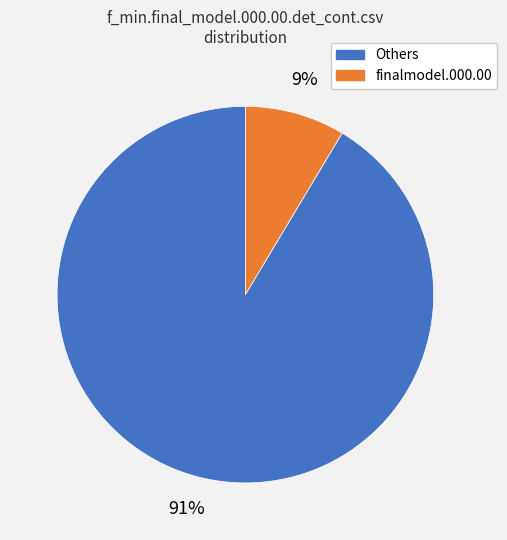

To the nearest percent, what is the average slice percentage?

50%